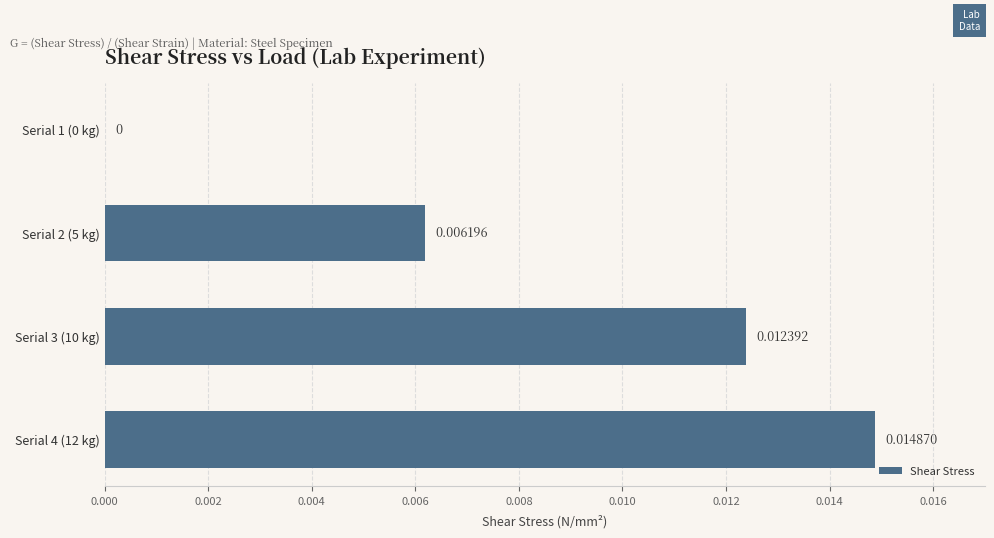

Between Serial 1 (0 kg) and Serial 4 (12 kg), which is larger?

Serial 4 (12 kg)